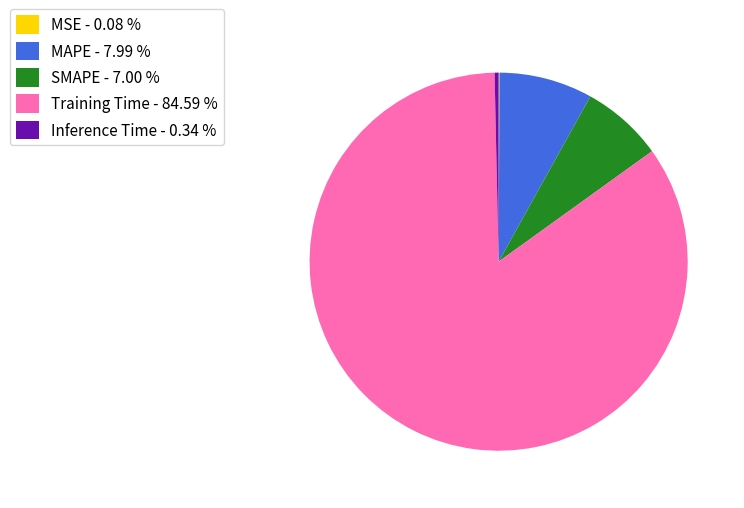

Which has a higher value, Training Time - 84.59 % or MAPE - 7.99 %?

Training Time - 84.59 %